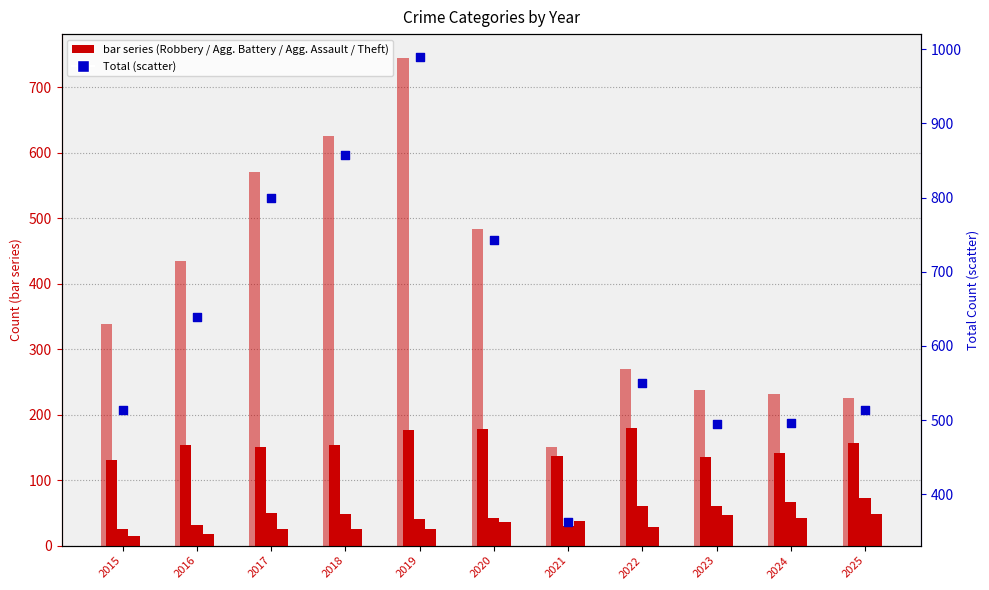

Which series contains the lowest Y value?

Aggravated Assault